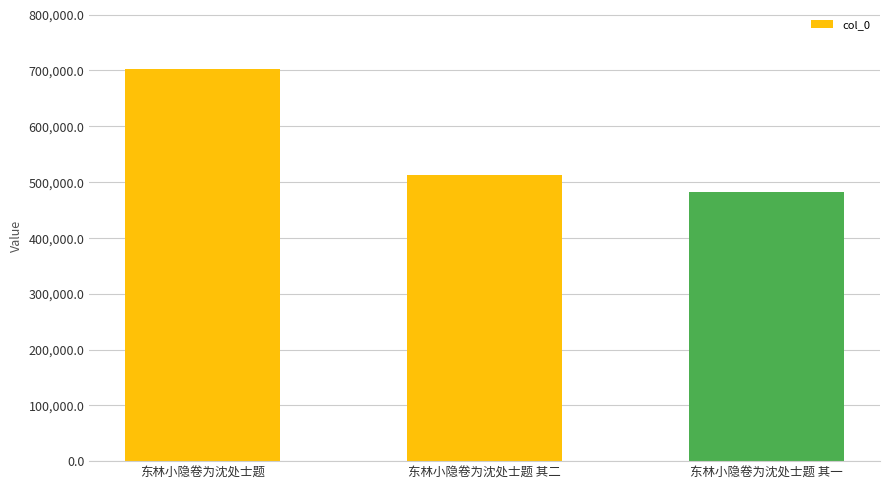

Count the number of categories in the chart.

3